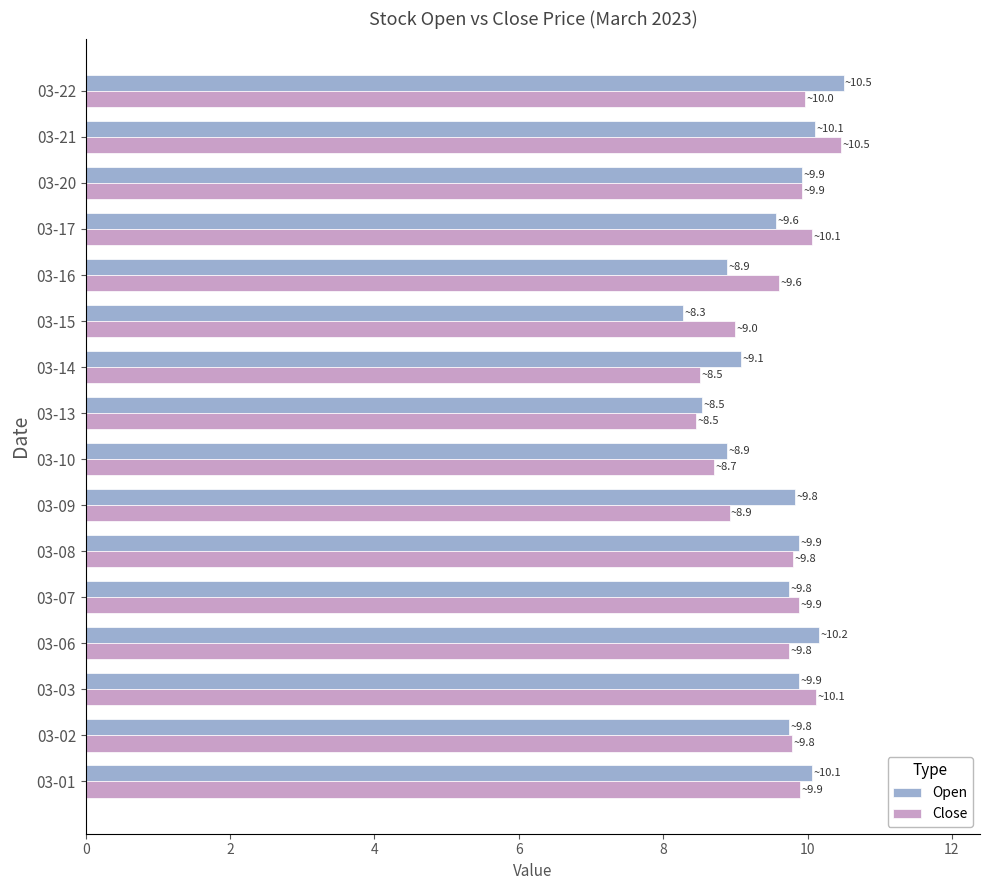

Read the Open value at 03-13.

8.5